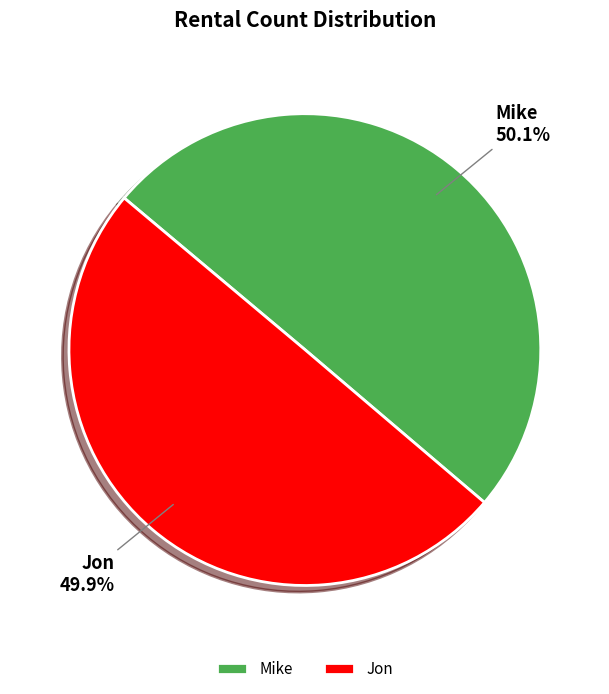

Count the number of slices in the pie.

2